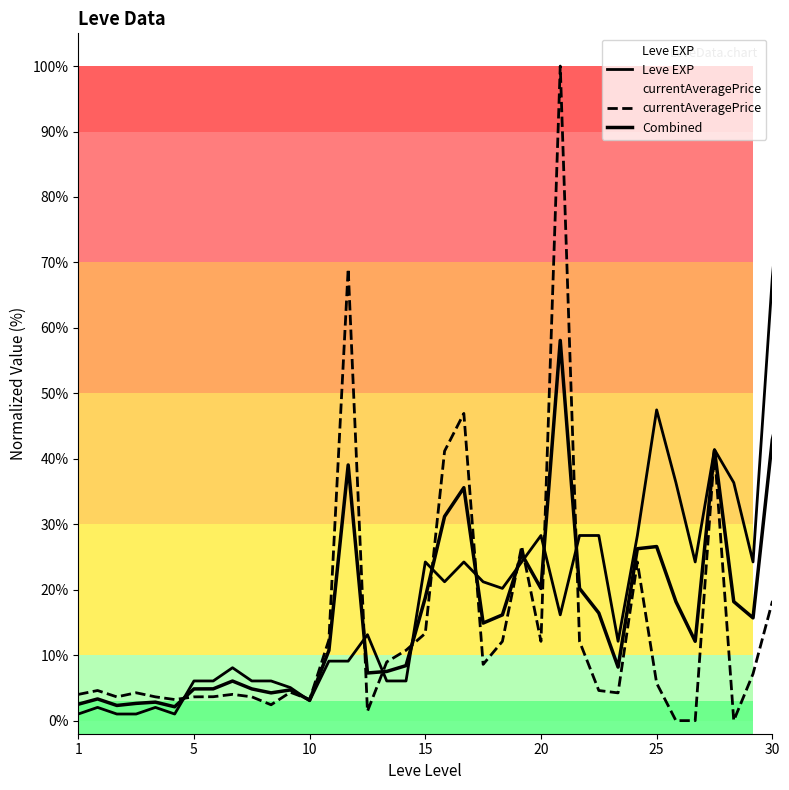

How many interior local valleys does the currentAveragePrice series have?

10